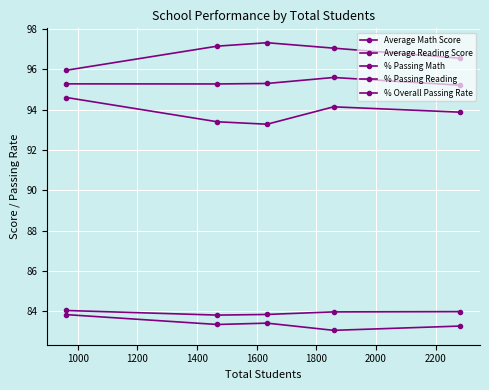

Count the number of data series in this chart.

5